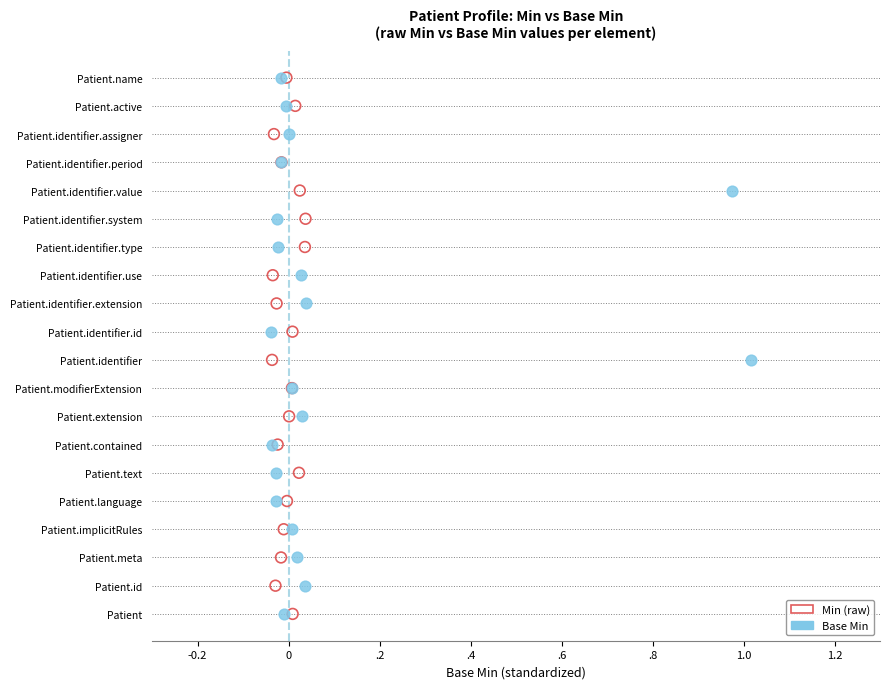

What are all the series names shown in the legend?

Min (raw), Base Min